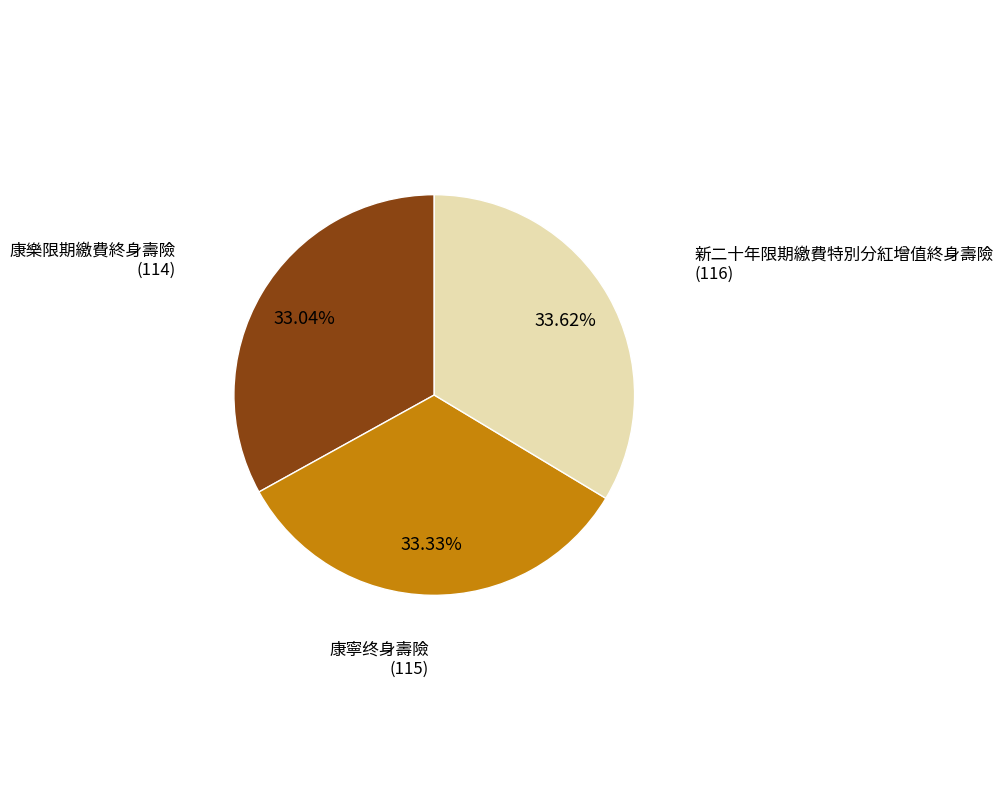

Is there any slice that represents more than half of the pie?

No